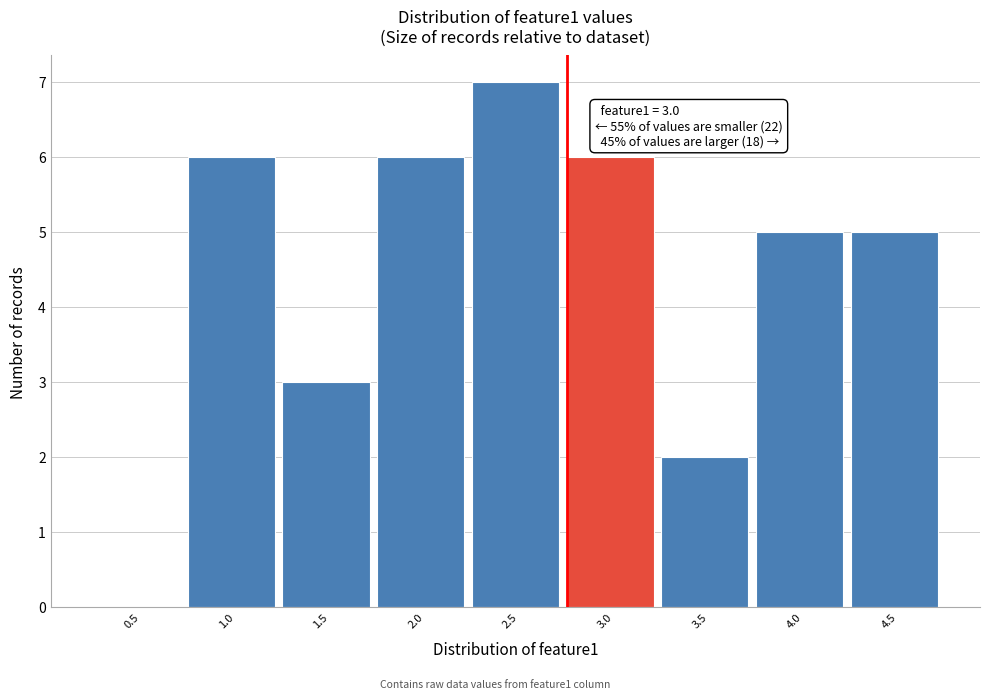

Reading right to left, extract all data points from this chart.

4.5=5	4.0=5	3.5=2	3.0=6	2.5=7	2.0=6	1.5=3	1.0=6	0.5=0